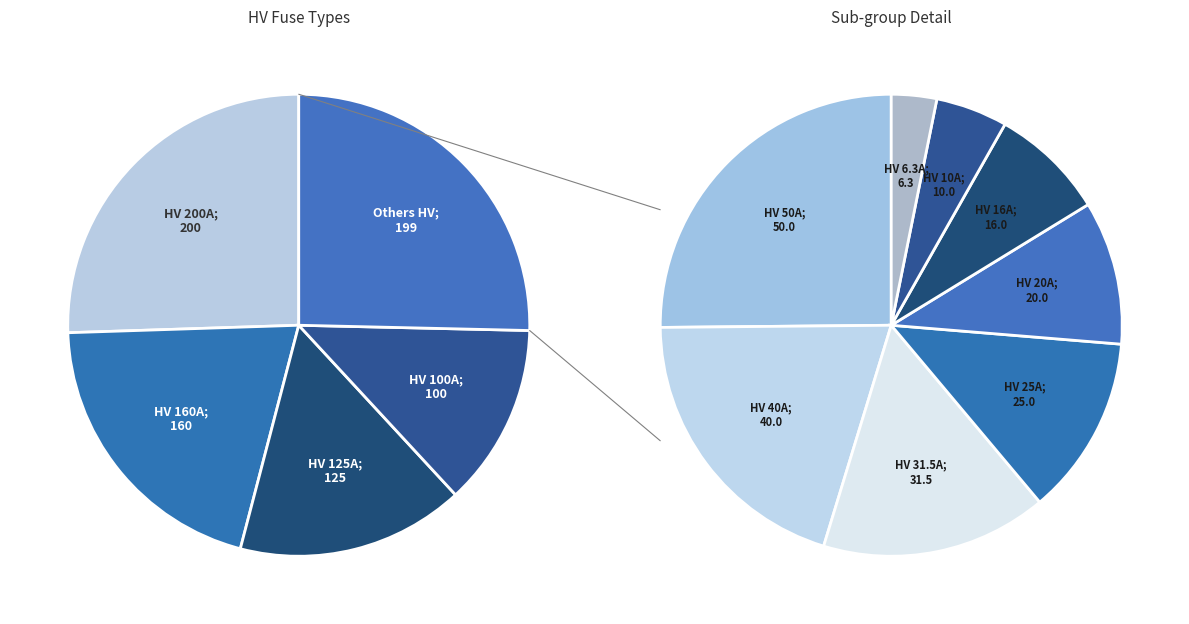

Approximately how many times larger is the value at HV 10A compared to HV 50A?

0.2